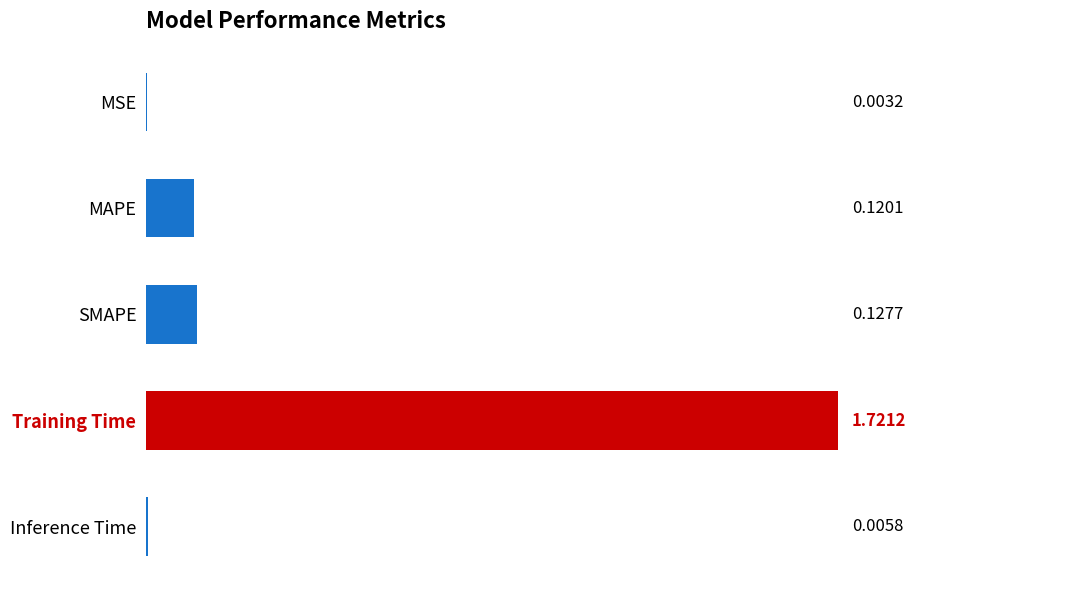

What is the change in value from MAPE to Training Time?

+1.6